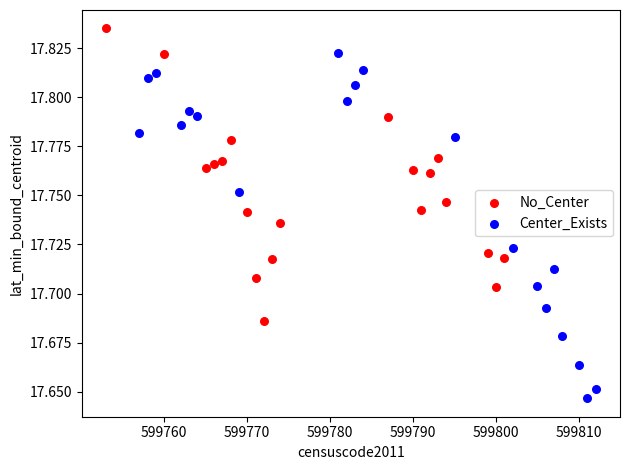

Which series has the widest spread of Y values?

Center_Exists